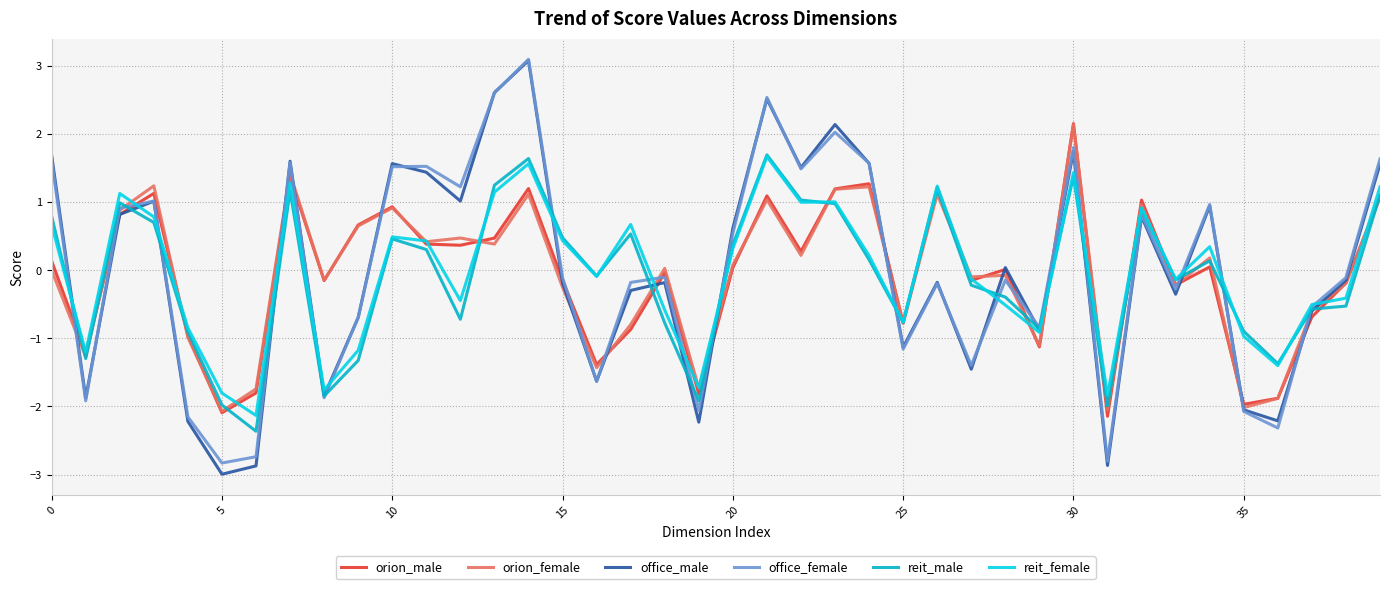

What is the highest value of the reit_female series?

1.7